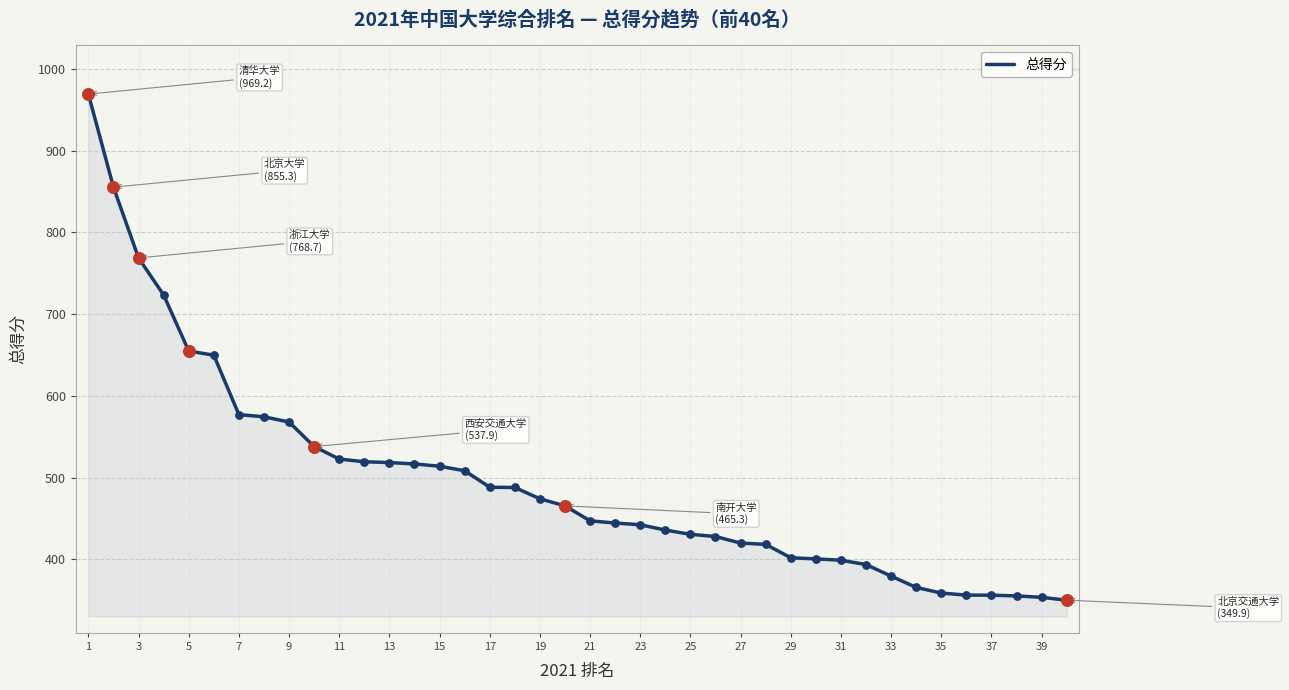

What is the difference between the maximum and minimum values?

619.3